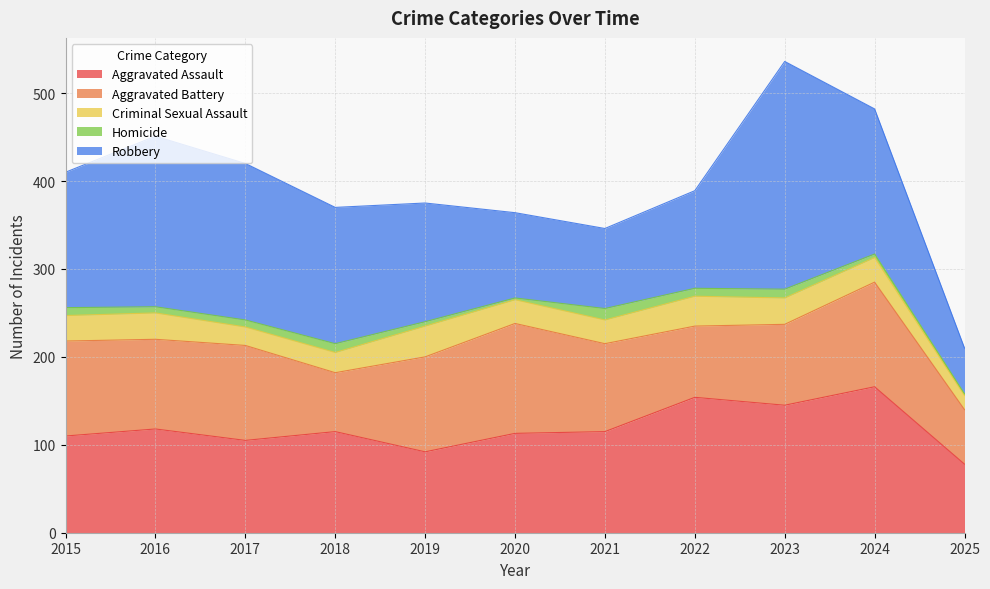

Reading left to right, extract all data points from this chart.

Aggravated Assault: 2015=110	2016=118	2017=105	2018=115	2019=92	2020=113	2021=115	2022=154	2023=145	2024=166	2025=78
Aggravated Battery: 2015=108	2016=102	2017=108	2018=67	2019=108	2020=125	2021=100	2022=81	2023=92	2024=119	2025=62
Criminal Sexual Assault: 2015=29	2016=30	2017=21	2018=23	2019=35	2020=27	2021=27	2022=34	2023=30	2024=28	2025=16
Homicide: 2015=9	2016=7	2017=8	2018=10	2019=5	2020=2	2021=13	2022=9	2023=10	2024=4	2025=2
Robbery: 2015=154	2016=194	2017=178	2018=155	2019=135	2020=97	2021=91	2022=111	2023=259	2024=165	2025=52